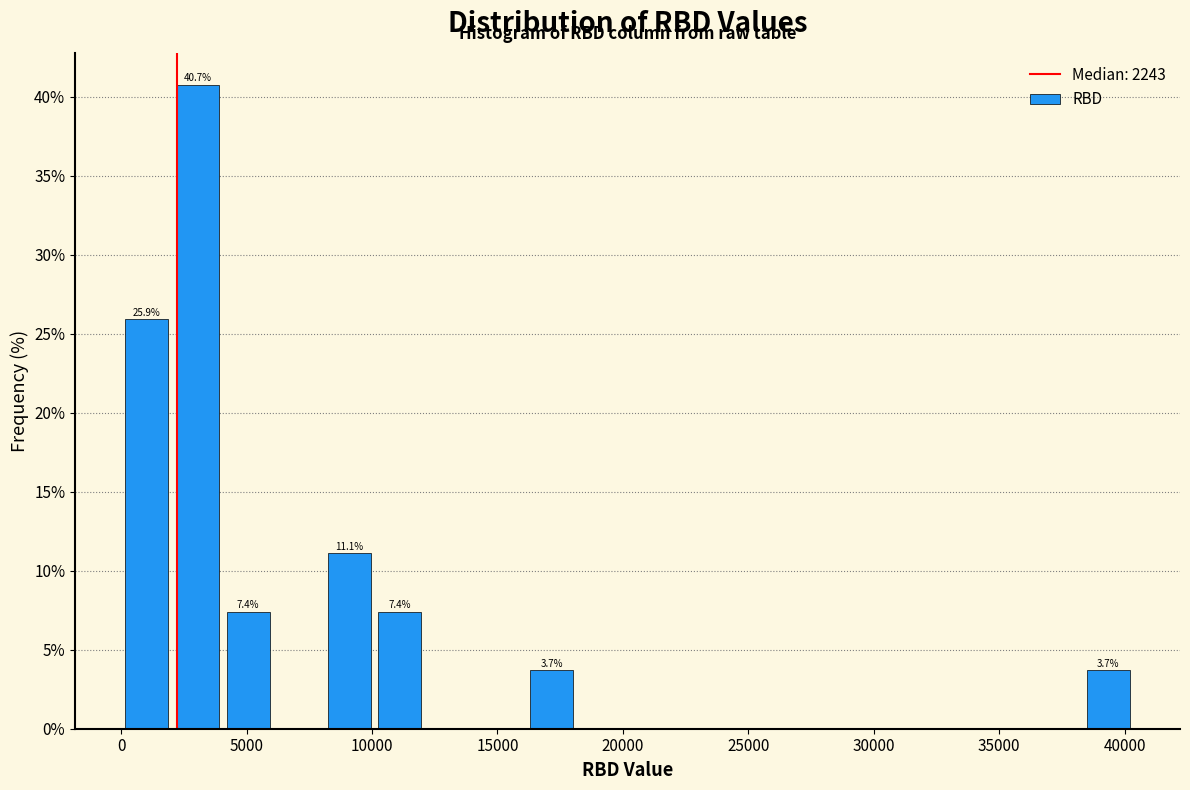

Which range on the x-axis has the tallest bar?

2000 to 4000